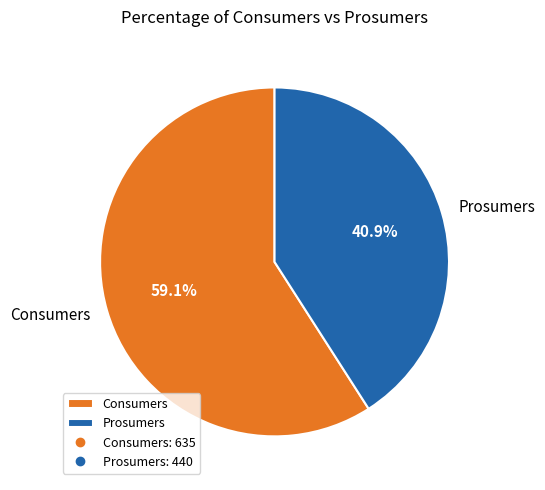

To the nearest percent, what percentage of the pie is Prosumers?

41%